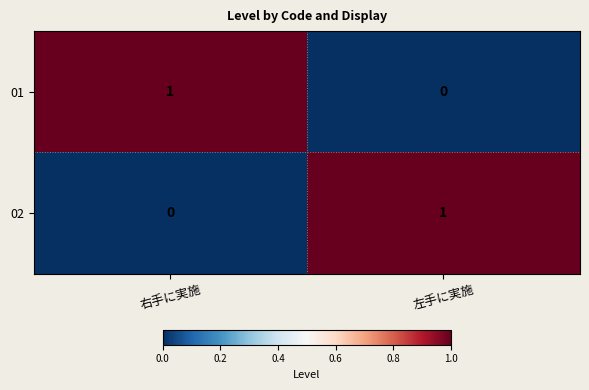

Where is 01 nearest to the value 0?

左手に実施